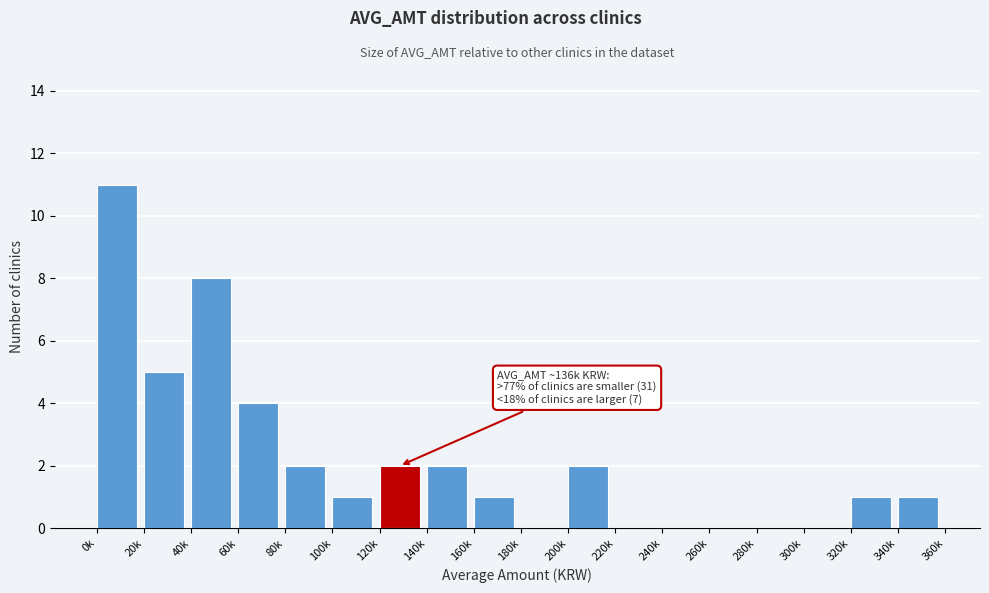

Reading right to left, list all the values displayed in this chart.

340k=1	320k=1	300k=0	280k=0	260k=0	240k=0	220k=0	200k=2	180k=0	160k=1	140k=2	120k=2	100k=1	80k=2	60k=4	40k=8	20k=5	0k=11